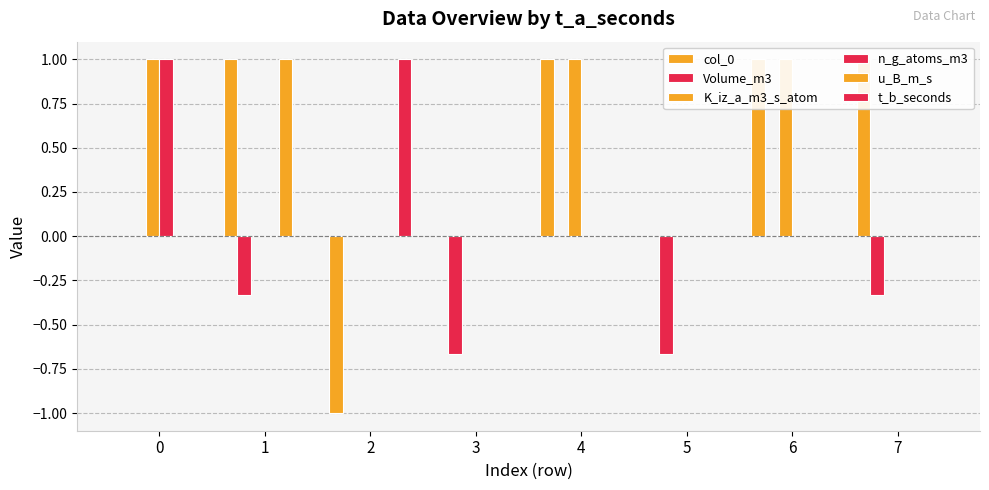

Reading right to left, what are all the values shown in this chart?

col_0: 7=1.0	6=1.0	5=0.0	4=1.0	3=0.0	2=-1.0	1=1.0	0=0.0
Volume_m3: 7=-0.3	6=0.0	5=-0.7	4=0.0	3=-0.7	2=0.0	1=-0.3	0=0.0
K_iz_a_m3_s_atom: 7=0.0	6=1.0	5=0.0	4=1.0	3=0.0	2=0.0	1=0.0	0=1.0
n_g_atoms_m3: 7=0.0	6=0.0	5=0.0	4=0.0	3=0.0	2=0.0	1=0.0	0=1.0
u_B_m_s: 7=0.0	6=0.0	5=0.0	4=0.0	3=0.0	2=0.0	1=1.0	0=0.0
t_b_seconds: 7=0.0	6=0.0	5=0.0	4=0.0	3=0.0	2=1.0	1=0.0	0=0.0